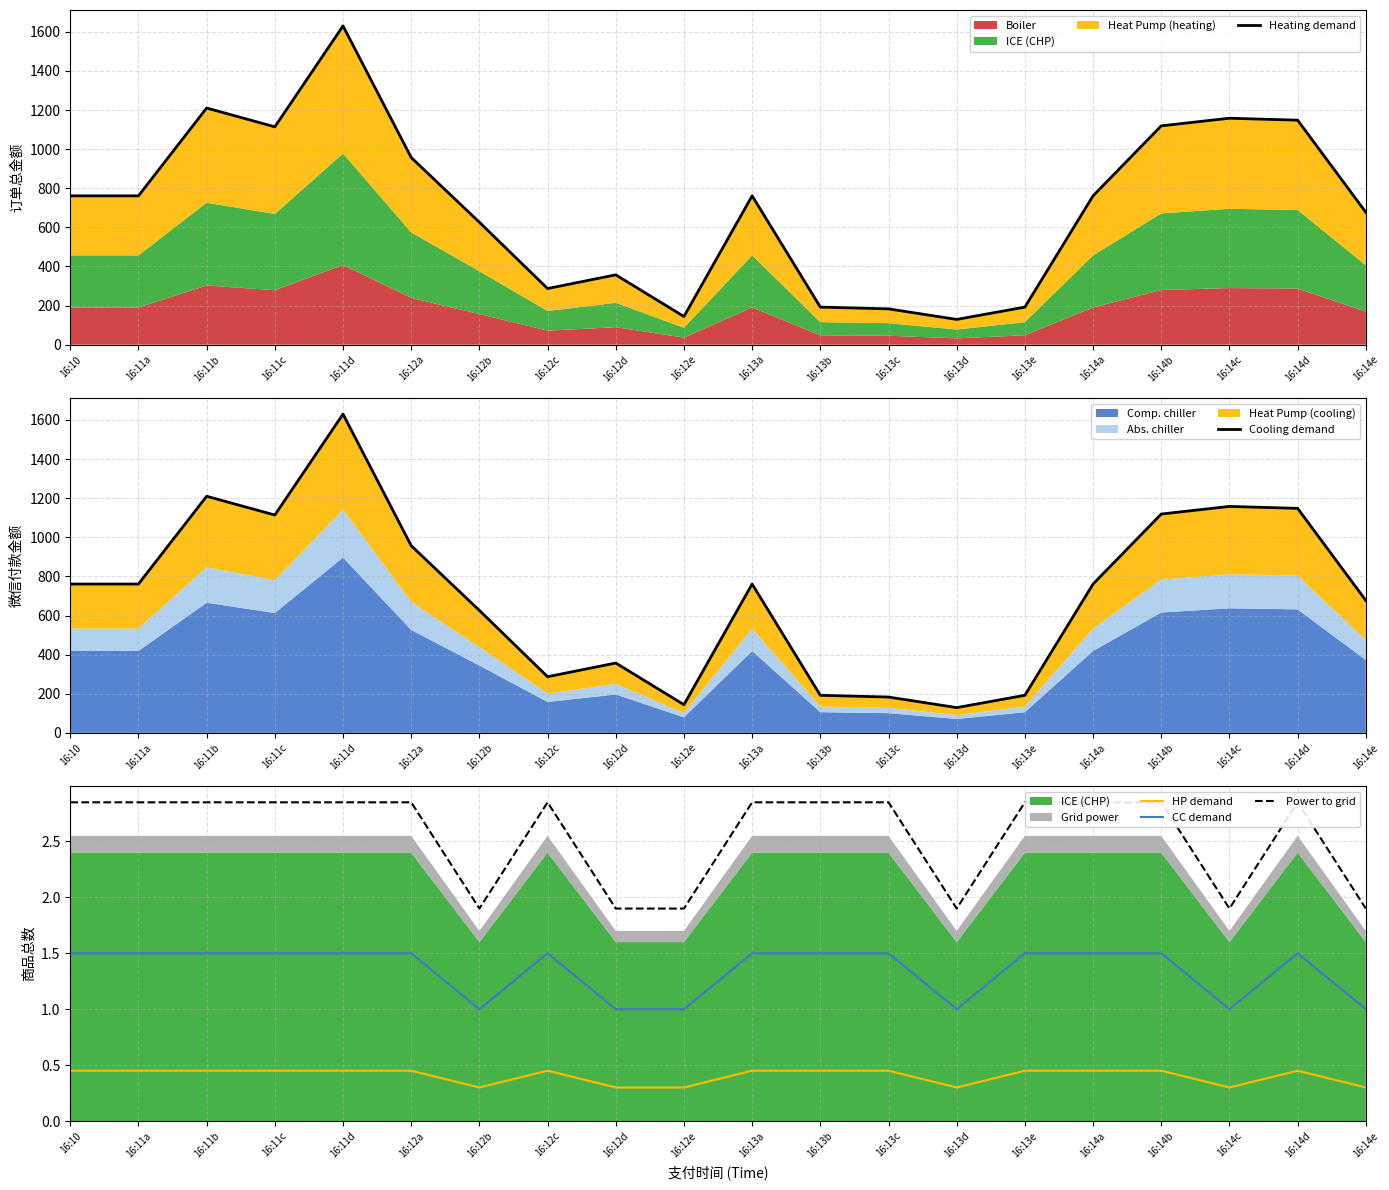

True or false: Power to grid and Cooling demand intersect in this chart.

False